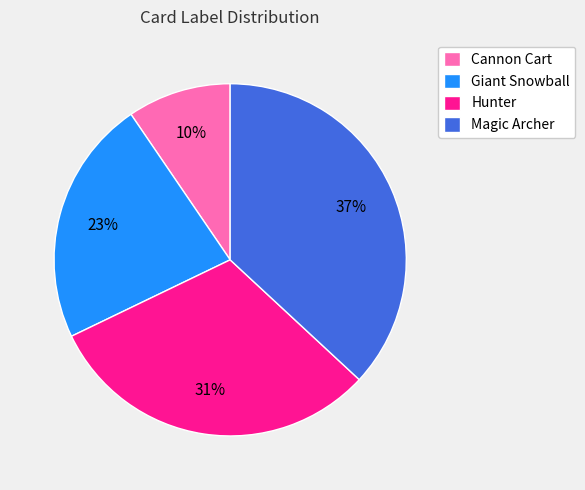

Is Giant Snowball the majority of the pie?

No